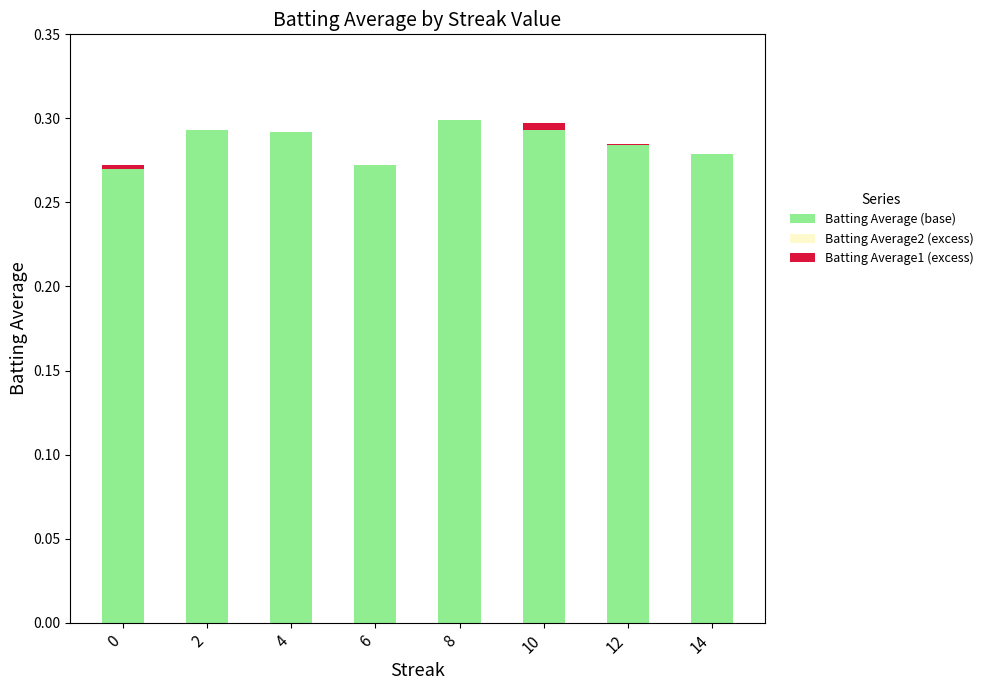

How many series are shown in this chart?

2